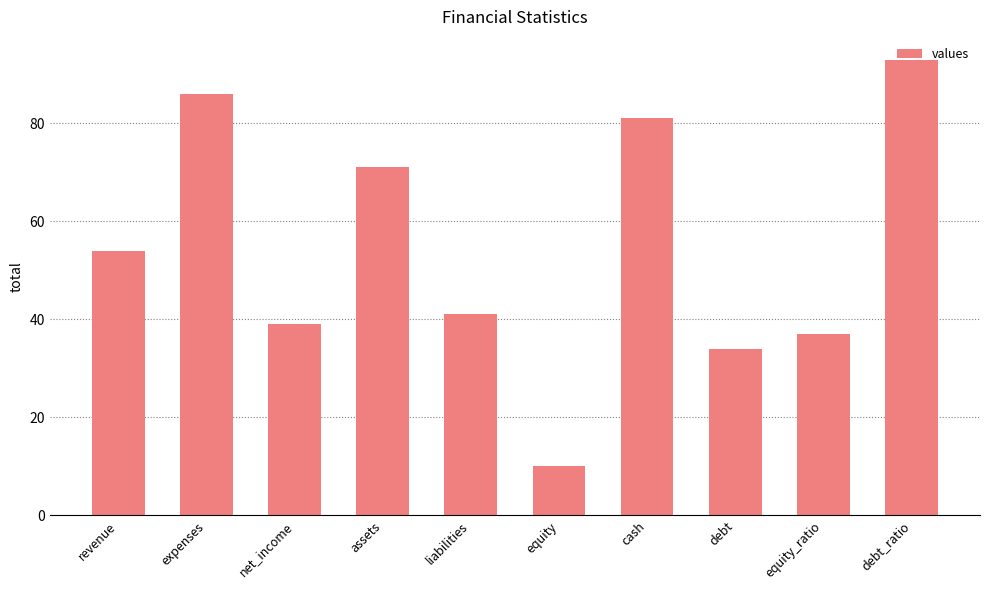

The chart shows a value of 41 at liabilities. True or false?

True